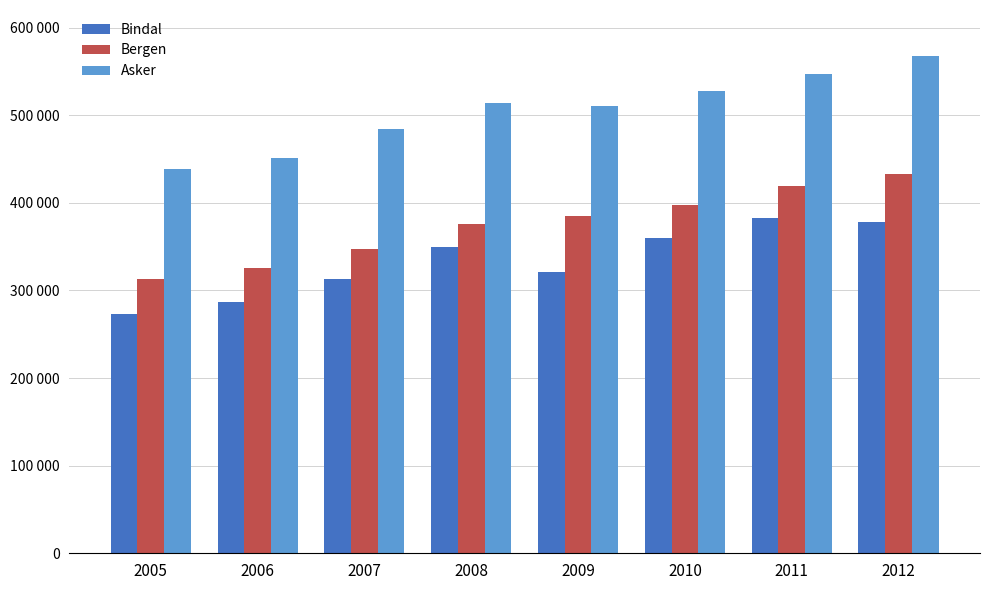

The Bergen series shows 438199 at 2006. True or false?

False